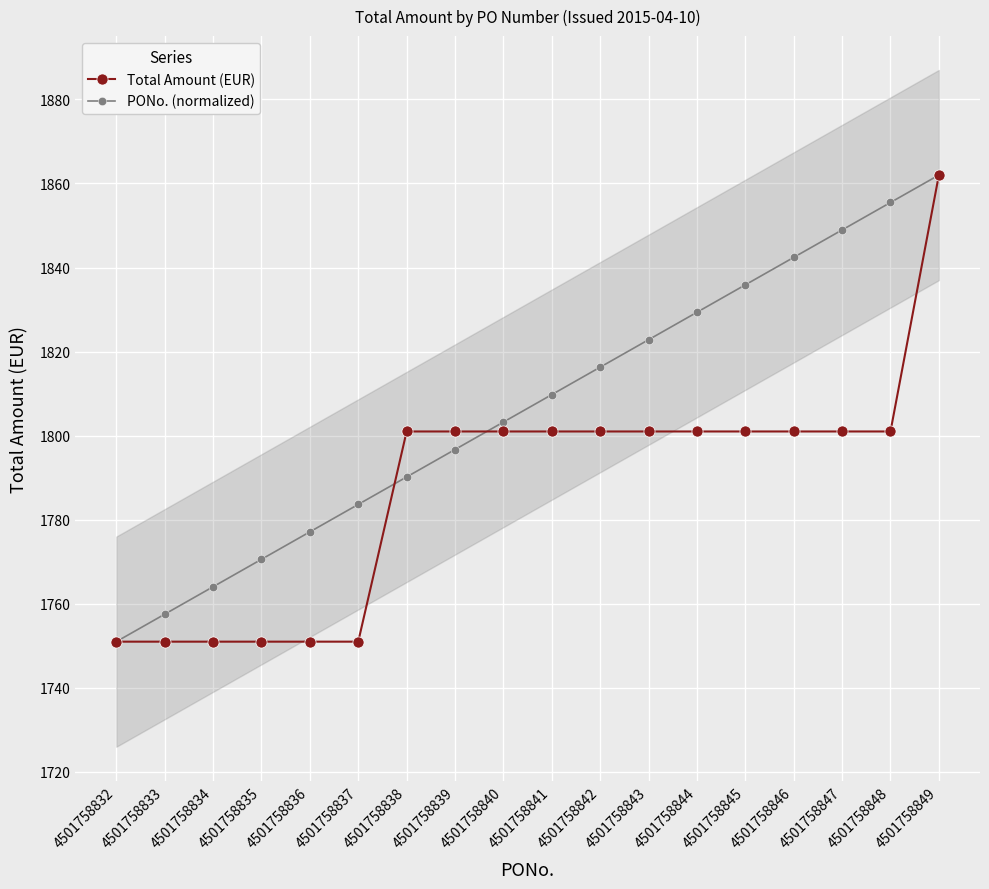

What is the minimum value shown in the chart?

1751.0